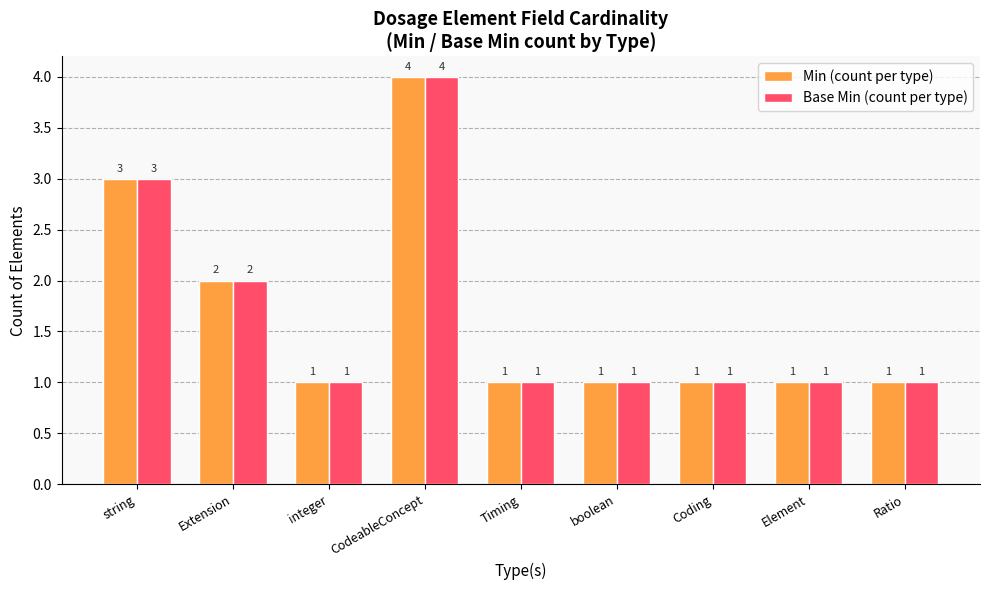

How many values in the Base Min (count per type) series exceed 1?

3